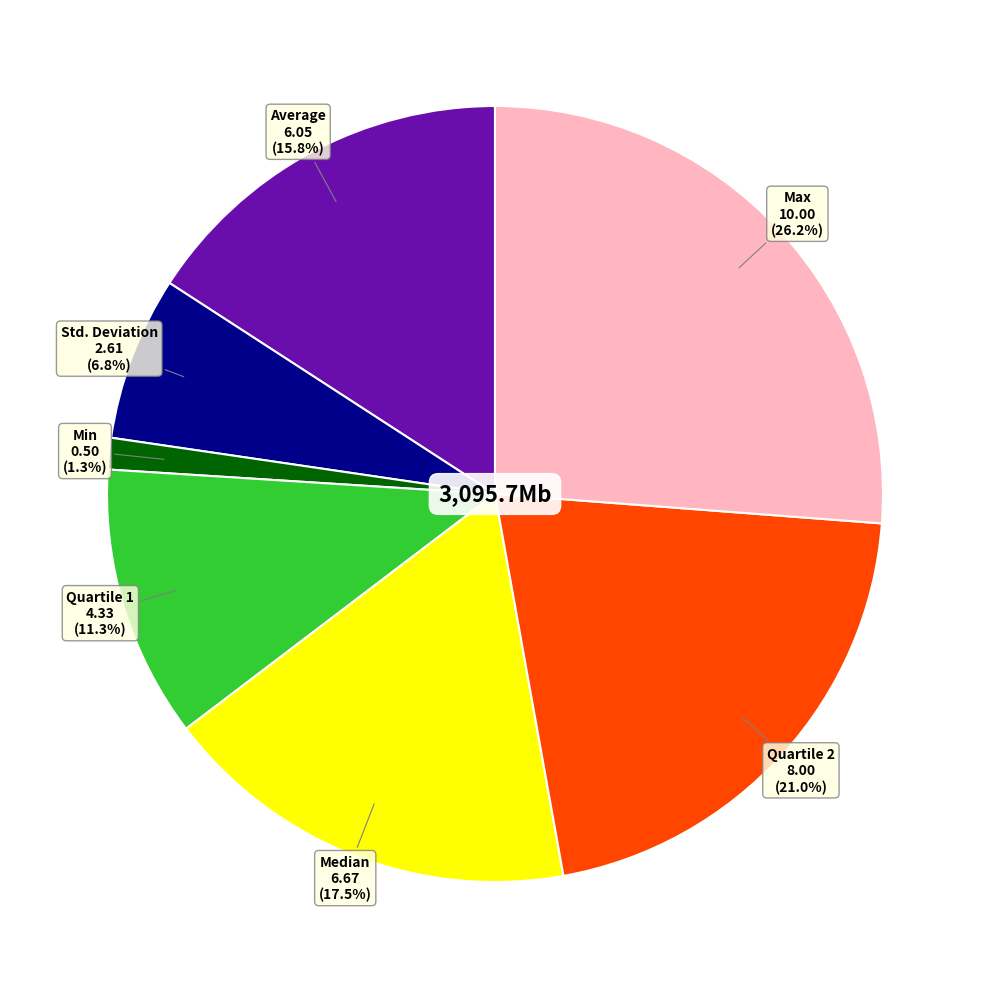

To the nearest percent, what is the difference between the largest and smallest slice percentages?

25%